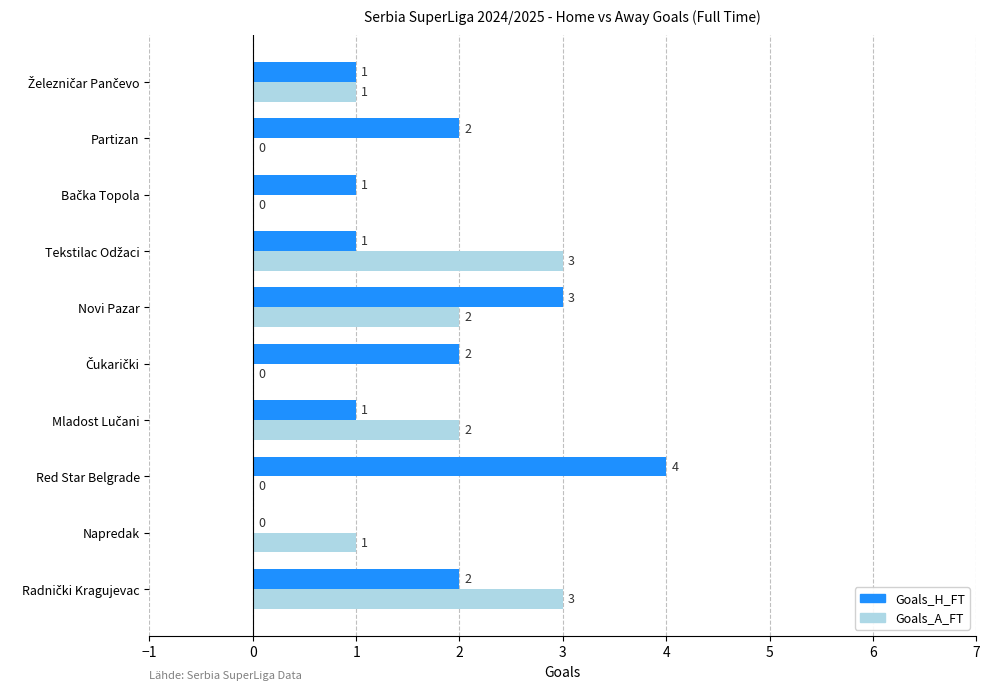

Is it true that Goals_H_FT equals 4 at Red Star Belgrade?

True